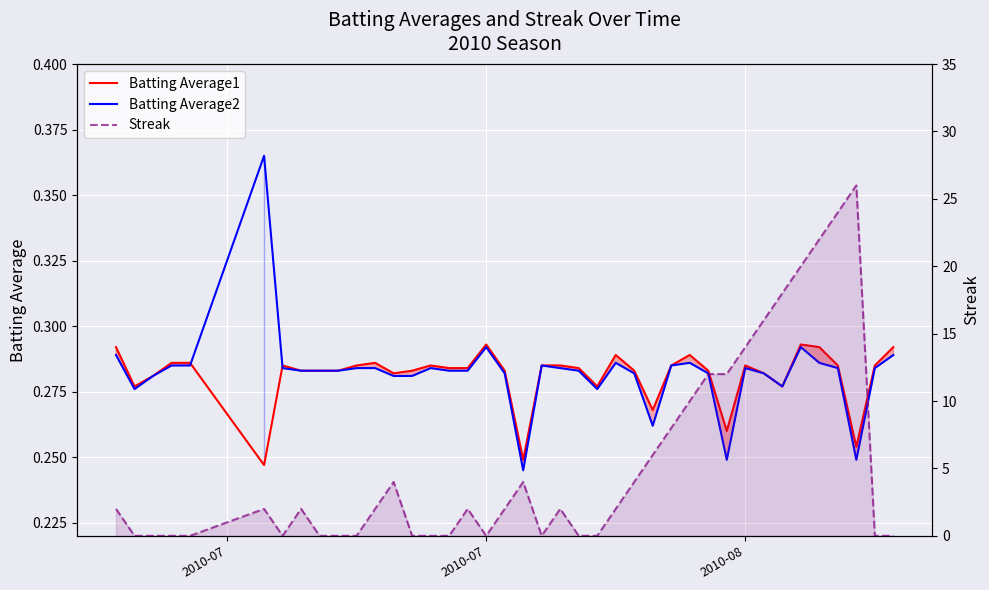

True or false: Streak and Batting Average1 cross at least once.

True